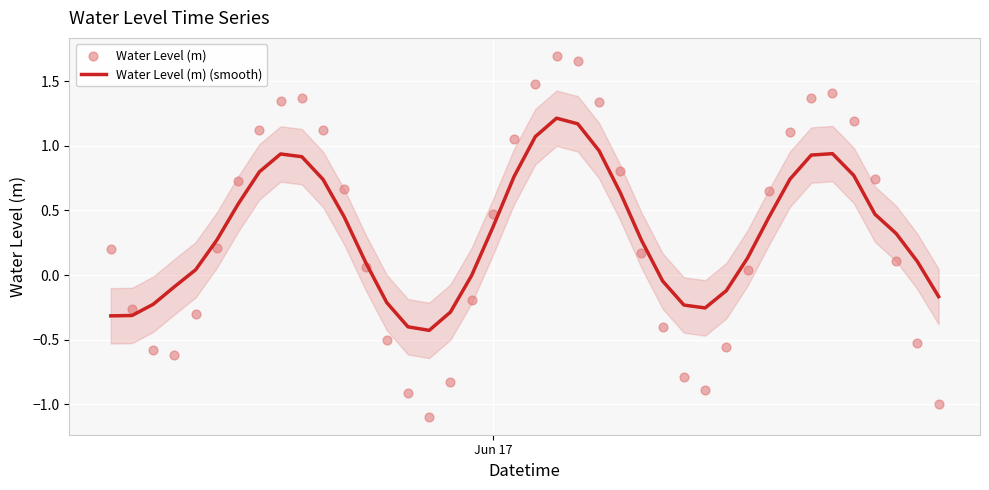

What are all the series names shown in the legend?

Water Level (m) (smooth), Water Level (m)